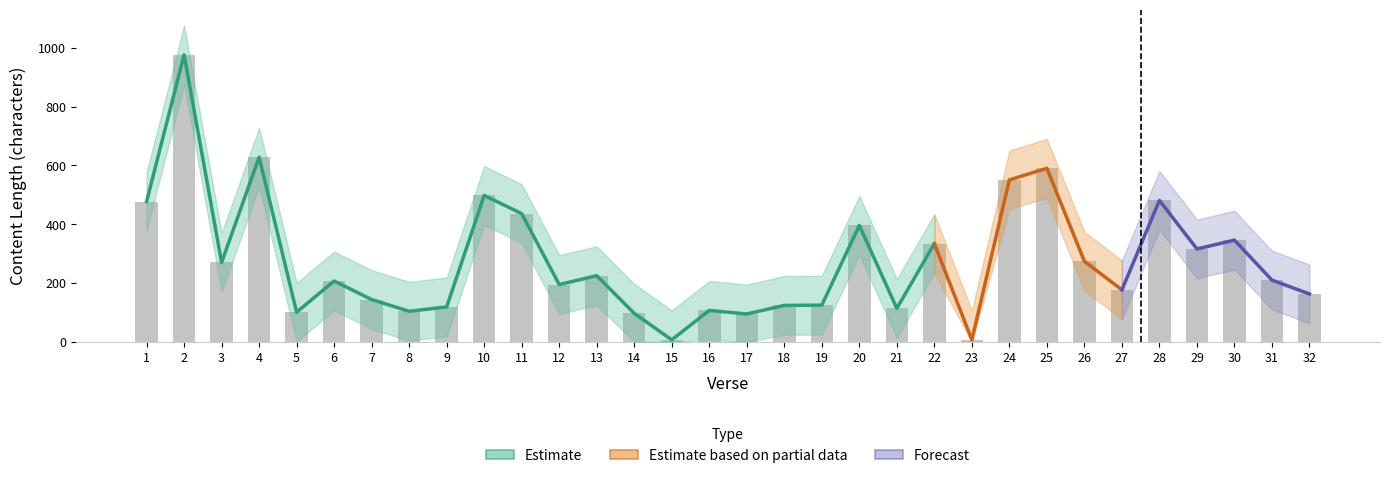

Reading right to left, transcribe all the data shown in this chart.

절: 32=32	31=31	30=30	29=29	28=28	27=27	26=26	25=25	24=24	23=23	22=22	21=21	20=20	19=19	18=18	17=17	16=16	15=15	14=14	13=13	12=12	11=11	10=10	9=9	8=8	7=7	6=6	5=5	4=4	3=3	2=2	1=1
내용_길이: 32=163	31=210	30=346	29=316	28=481	27=177	26=274	25=590	24=551	23=7	22=334	21=114	20=396	19=125	18=124	17=95	16=107	15=7	14=97	13=225	12=195	11=436	10=498	9=119	8=104	7=144	6=207	5=101	4=628	3=270	2=976	1=477
내용_길이_upper: 32=263	31=310	30=446	29=416	28=581	27=277	26=374	25=690	24=651	23=107	22=434	21=214	20=496	19=225	18=224	17=195	16=207	15=107	14=197	13=325	12=295	11=536	10=598	9=219	8=204	7=244	6=307	5=201	4=728	3=370	2=1076	1=577
내용_길이_lower: 32=63	31=110	30=246	29=216	28=381	27=77	26=174	25=490	24=451	23=0	22=234	21=14	20=296	19=25	18=24	17=0	16=7	15=0	14=0	13=125	12=95	11=336	10=398	9=19	8=4	7=44	6=107	5=1	4=528	3=170	2=876	1=377
bars: 32=163	31=210	30=346	29=316	28=481	27=177	26=274	25=590	24=551	23=7	22=334	21=114	20=396	19=125	18=124	17=95	16=107	15=7	14=97	13=225	12=195	11=436	10=498	9=119	8=104	7=144	6=207	5=101	4=628	3=270	2=976	1=477